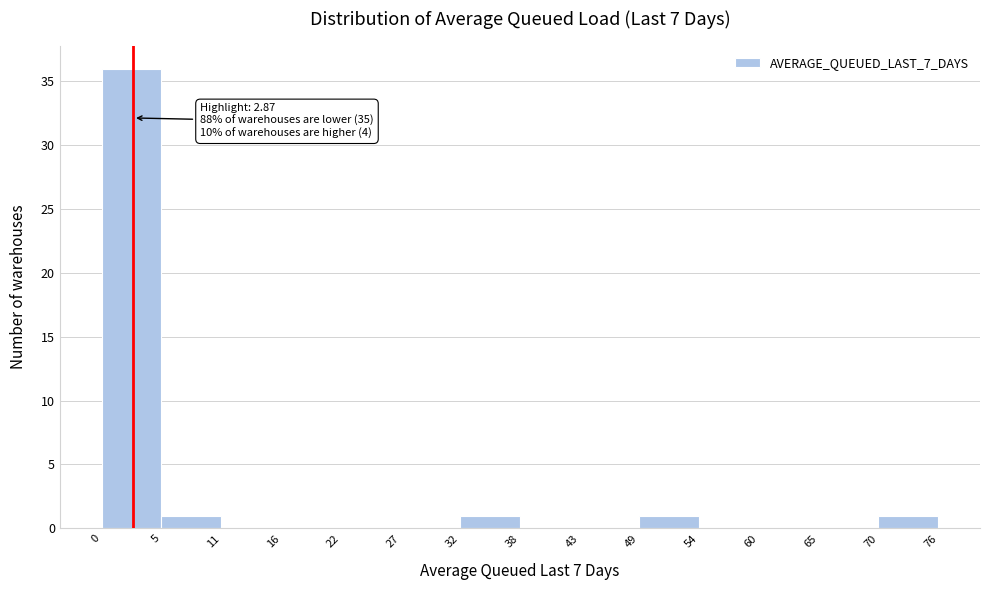

Over which range of the x-axis is the bar tallest?

0 to 5